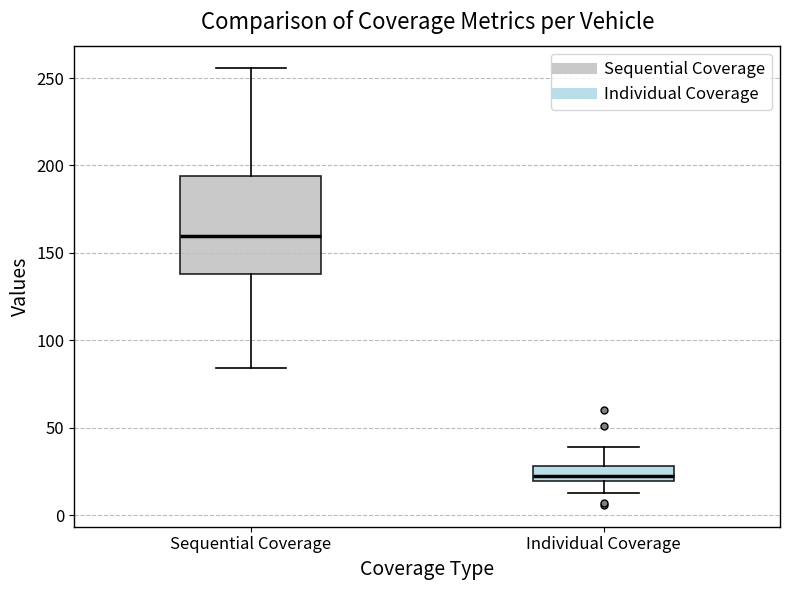

Comparing the boxes themselves (not the whiskers), which one is the tallest?

Sequential Coverage